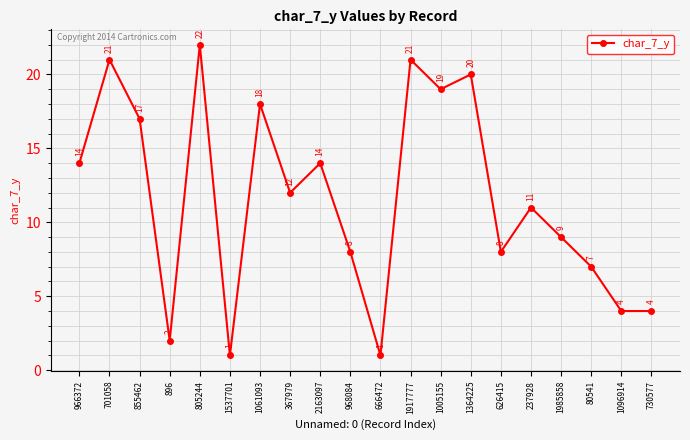

What is the sum of the values at 80541 and 2163097?

21